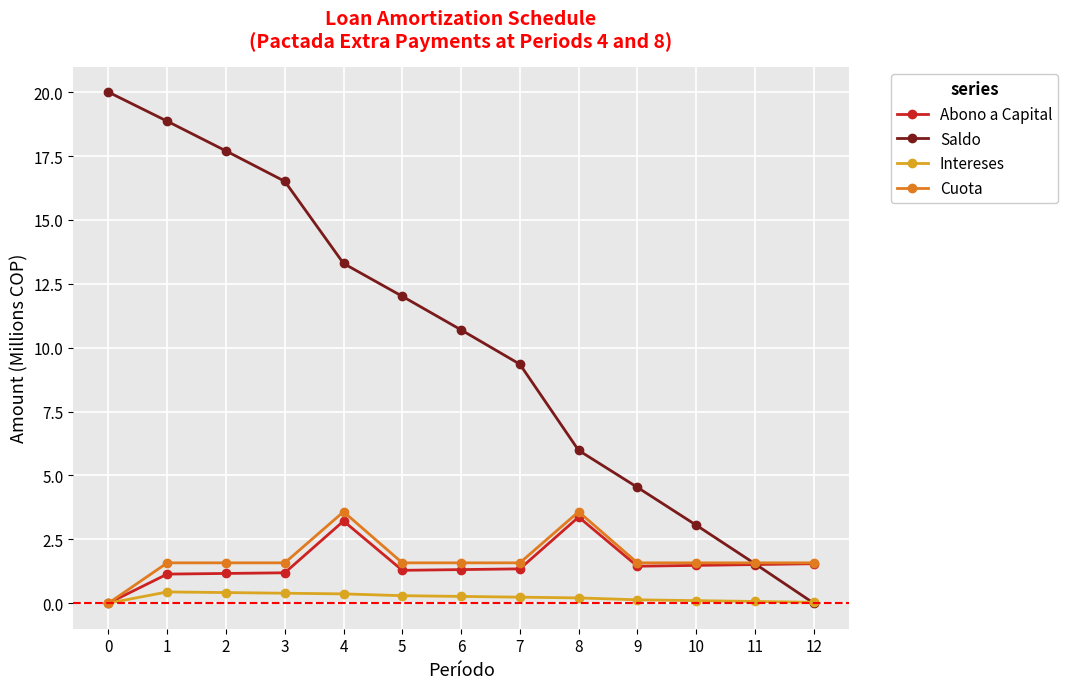

Which series has the widest spread of values?

Saldo